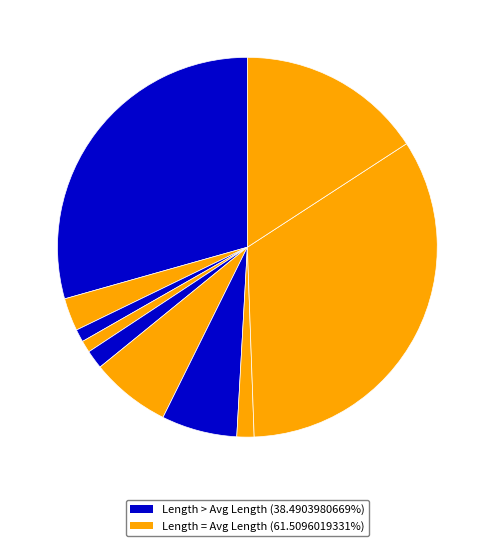

How many slices are in this pie chart?

10